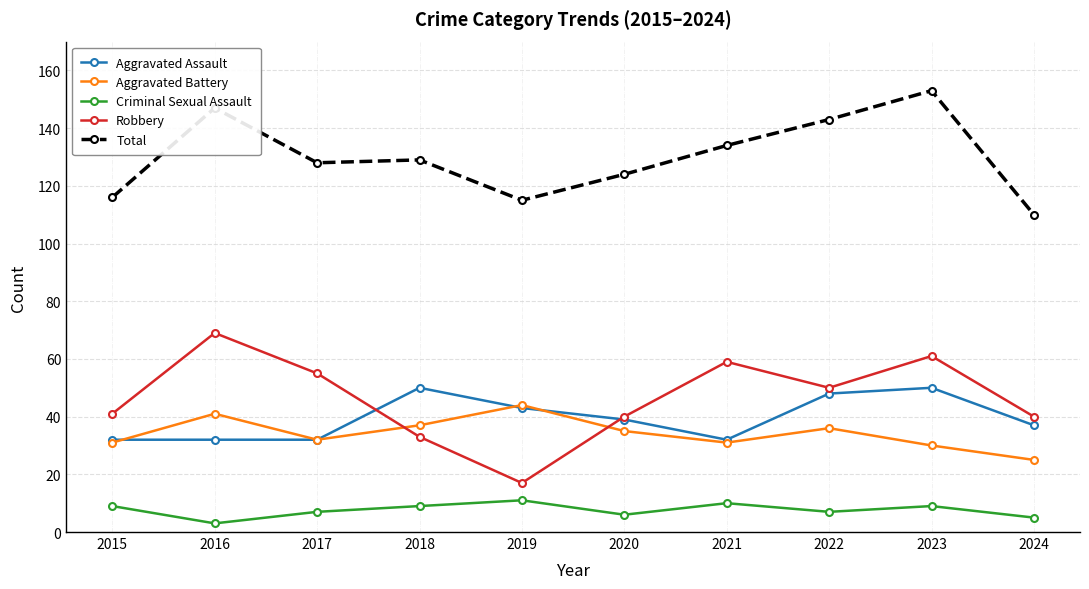

What is the sum of the Robbery values at 2017 and 2018?

88